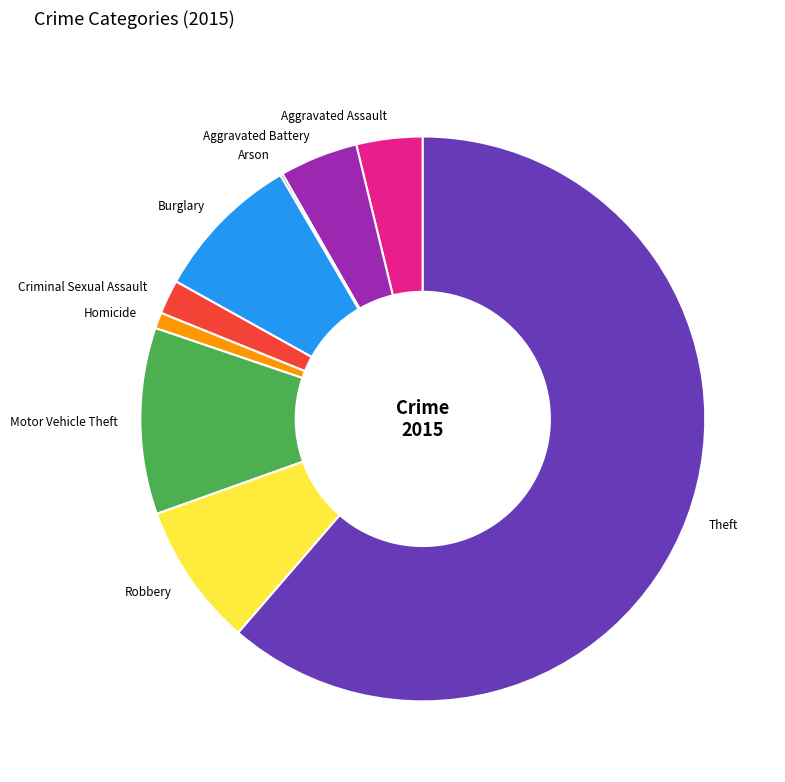

Is it true that Aggravated Assault is 4% of the pie?

True